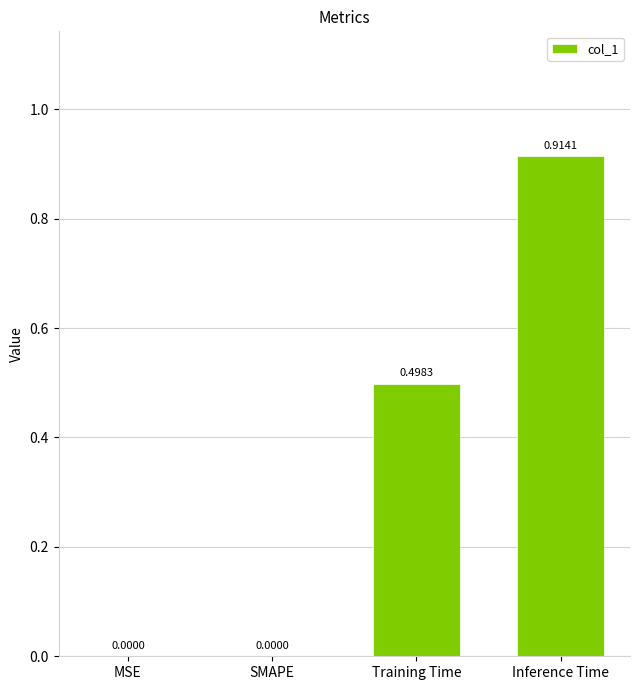

Which category has the highest value across all series?

Inference Time